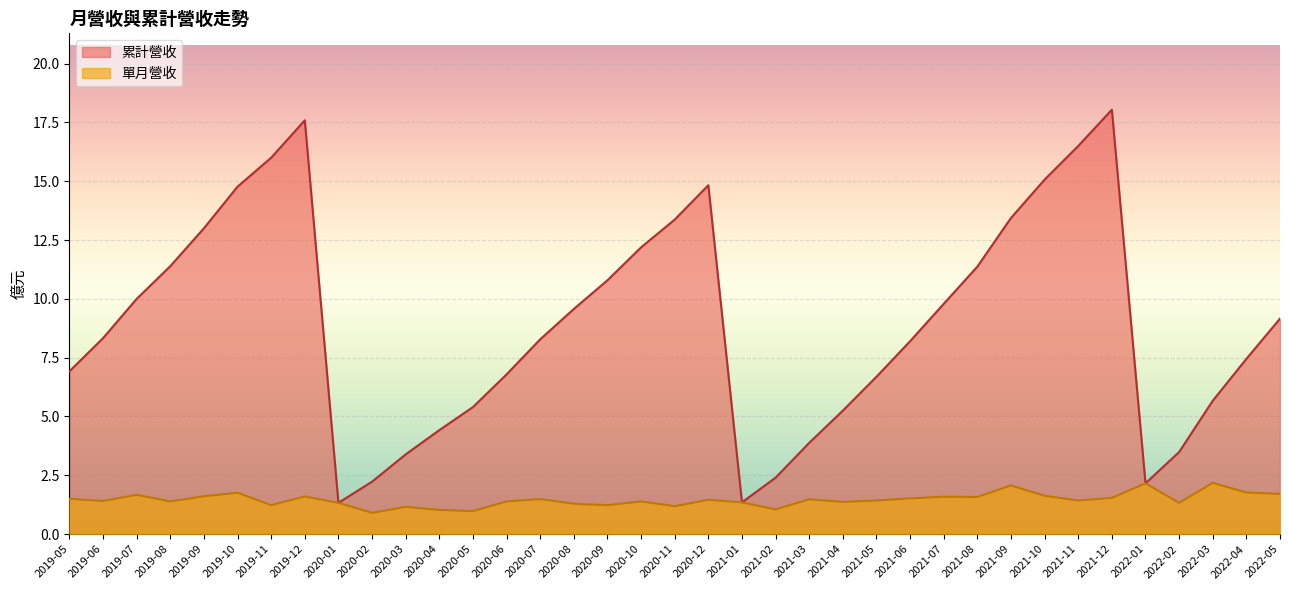

Rank the categories by 累計營收 value from lowest to highest.

2020-01, 2021-01, 2022-01, 2020-02, 2021-02, 2020-03, 2022-02, 2021-03, 2020-04, 2021-04, 2020-05, 2022-03, 2021-05, 2020-06, 2019-05, 2022-04, 2021-06, 2020-07, 2019-06, 2022-05, 2020-08, 2021-07, 2019-07, 2020-09, 2021-08, 2019-08, 2020-10, 2019-09, 2020-11, 2021-09, 2019-10, 2020-12, 2021-10, 2019-11, 2021-11, 2019-12, 2021-12